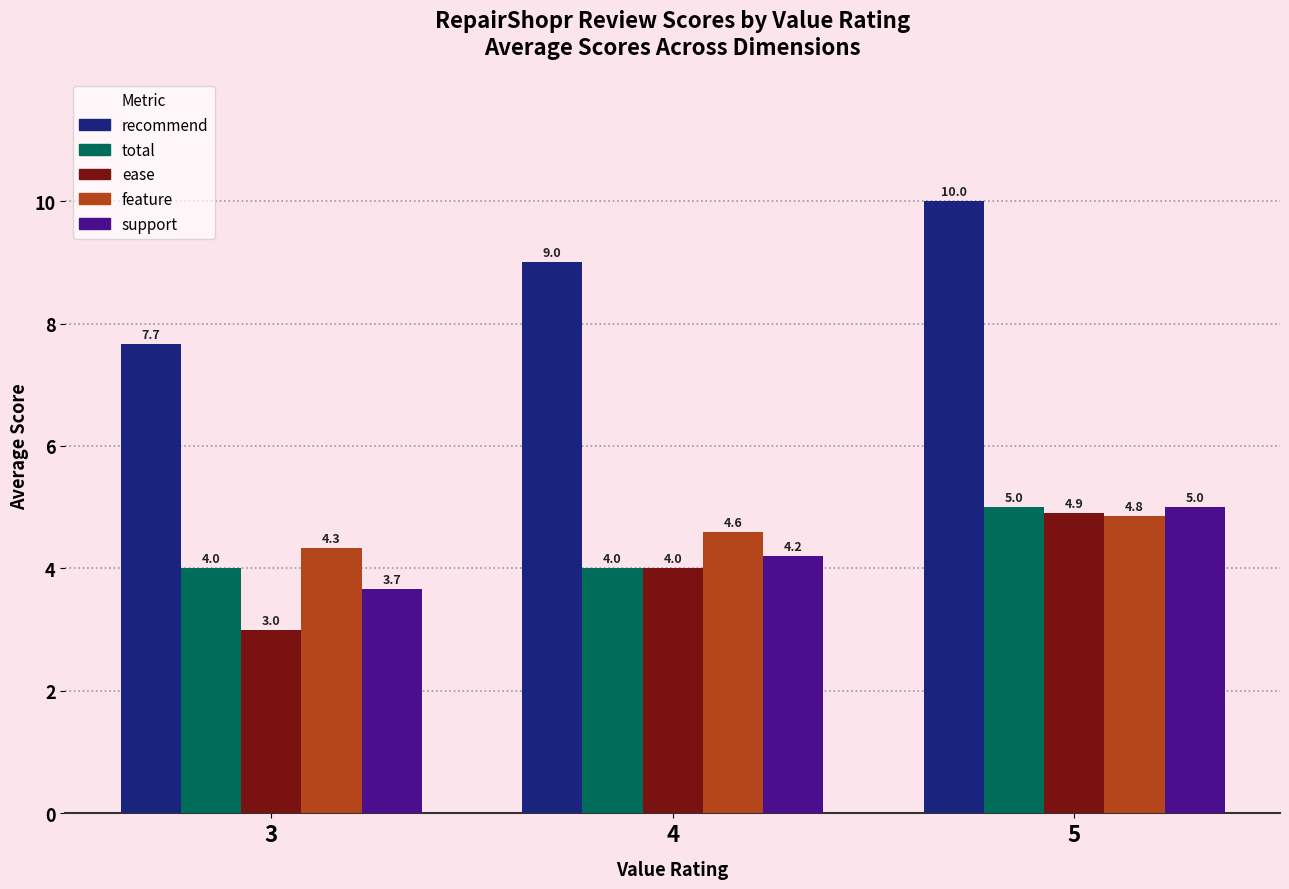

Where is support nearest to the value 4?

4